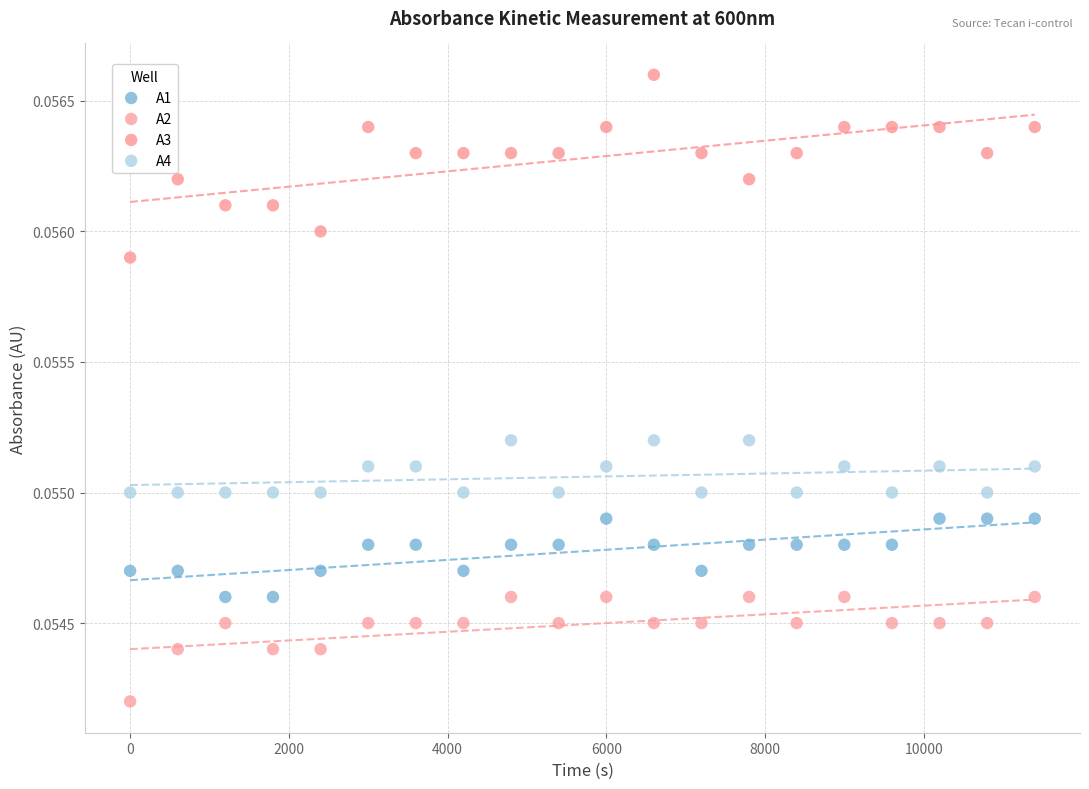

Which series reaches the maximum Y coordinate?

A3